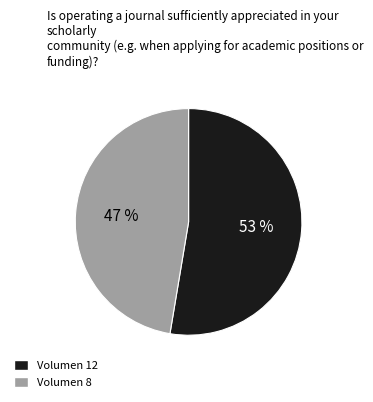

Count the number of slices in the pie.

2